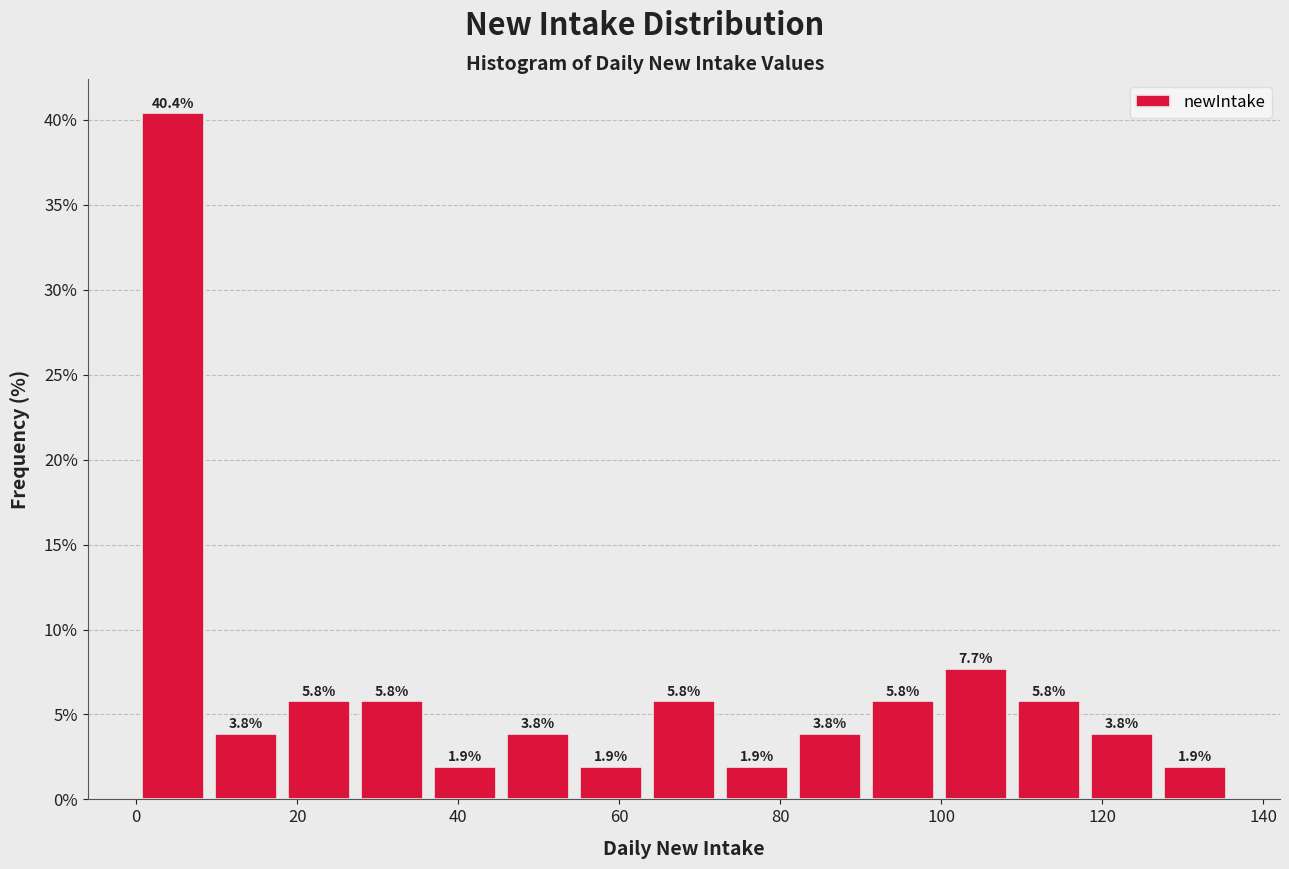

What is the height of the bar covering 100 to 108 on the x-axis? The bar edges are not printed on the chart, so give them approximately, as read against the axis.

7.7